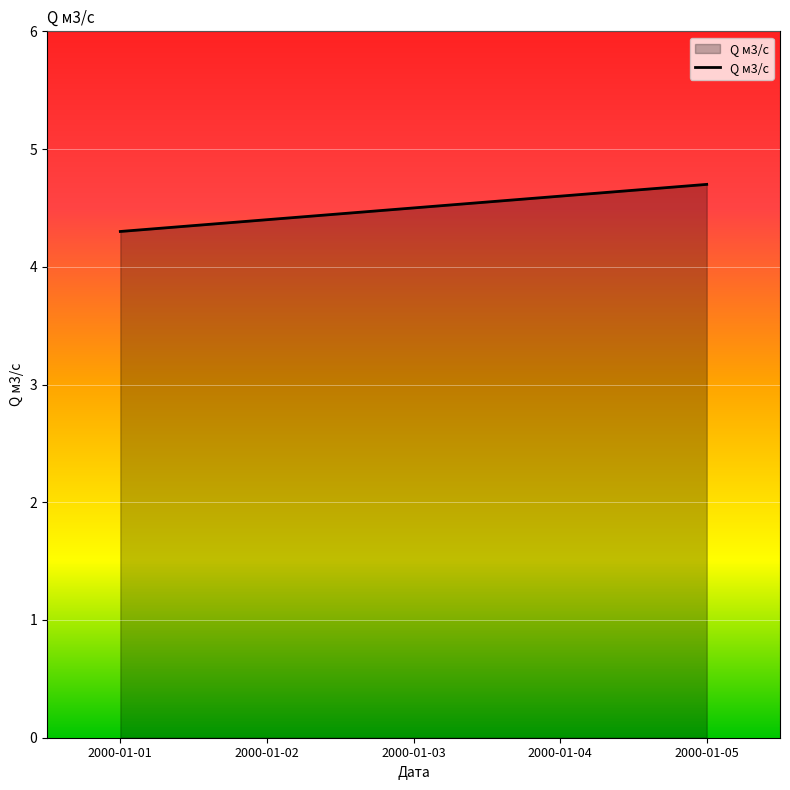

How many categories are shown in the chart?

5